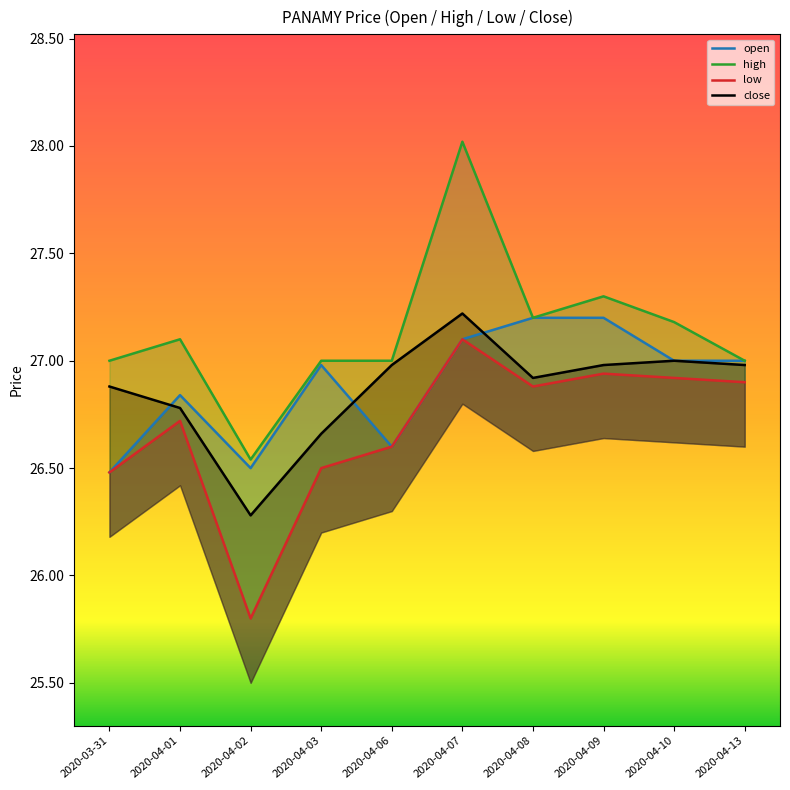

At which label does open reach its minimum?

2020-03-31